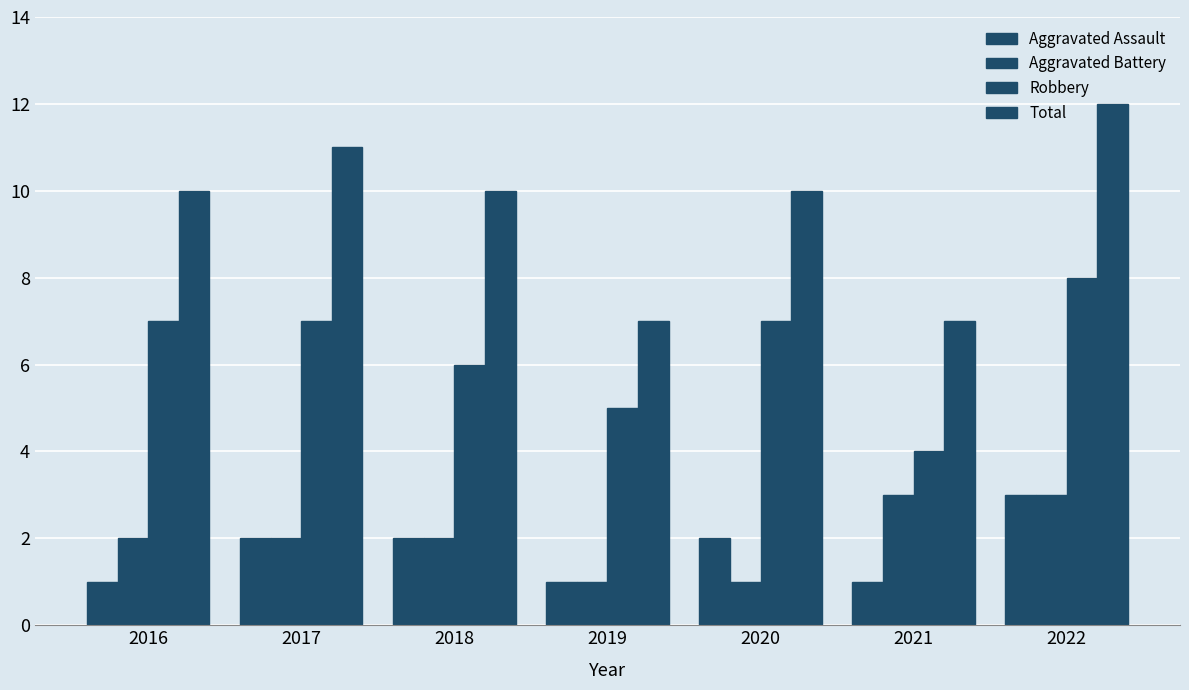

Is the value of Aggravated Battery at 2018 greater than the value of Robbery at 2019?

No